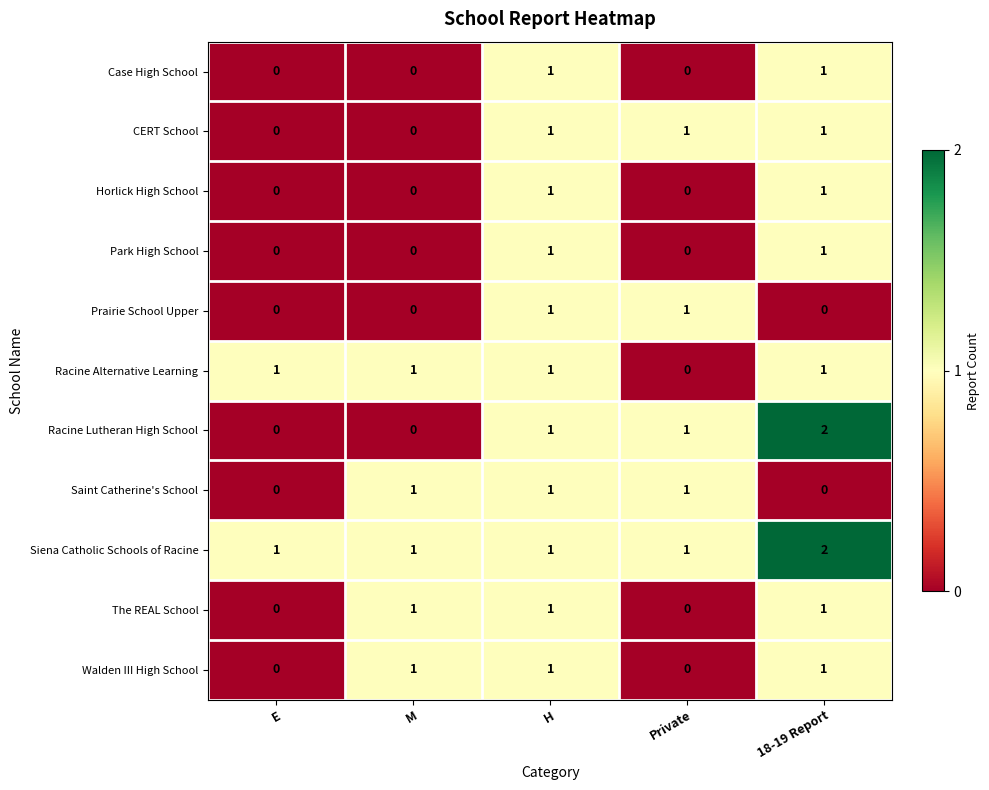

How many Park High School values are between 0 and 1?

5